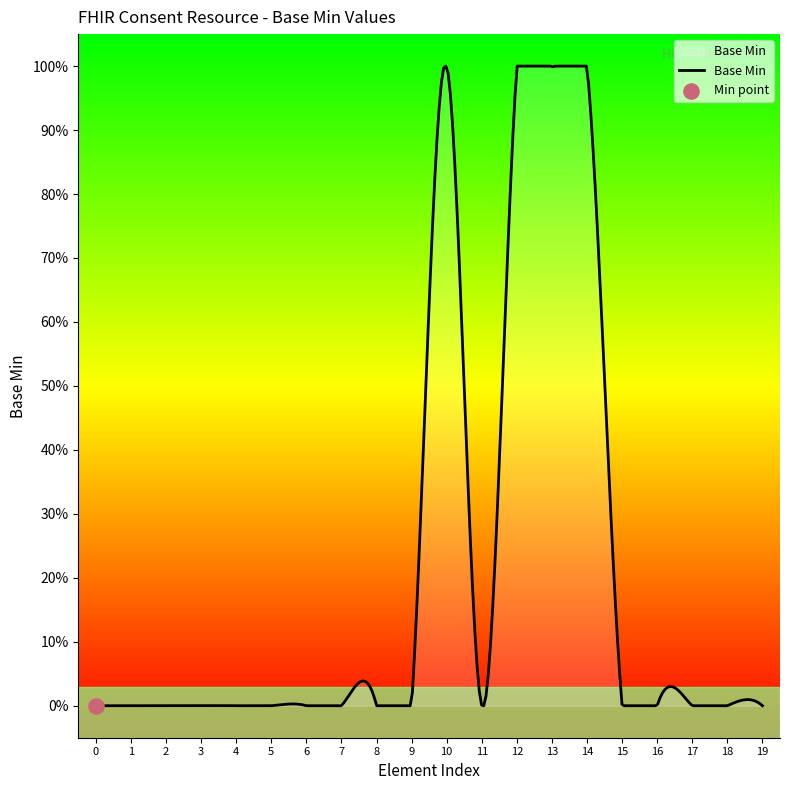

Is this an area chart (filled region under the line)?

Yes